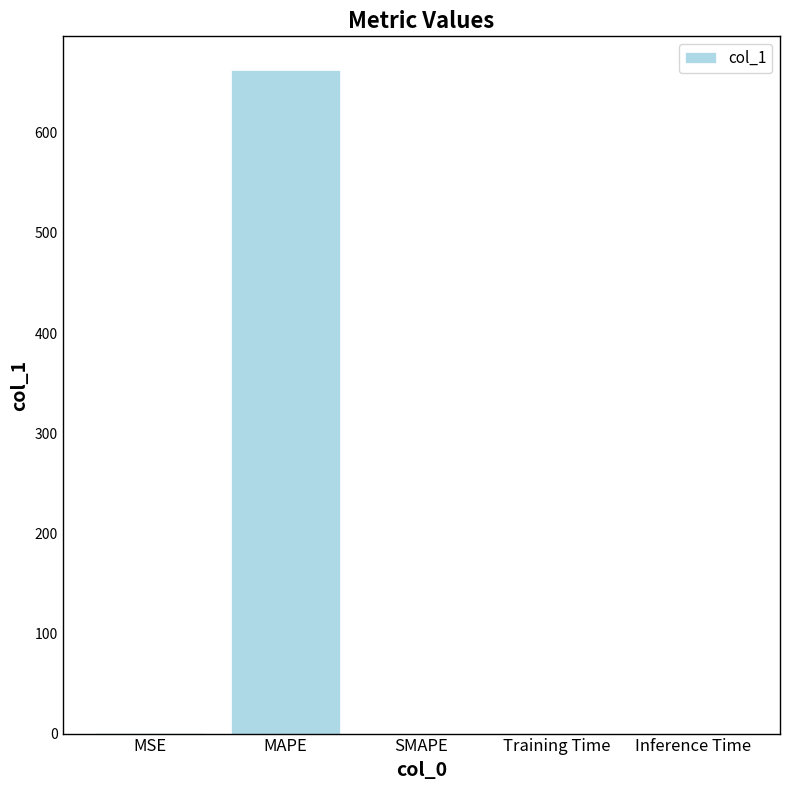

The value at SMAPE is 0.0. True or false?

True